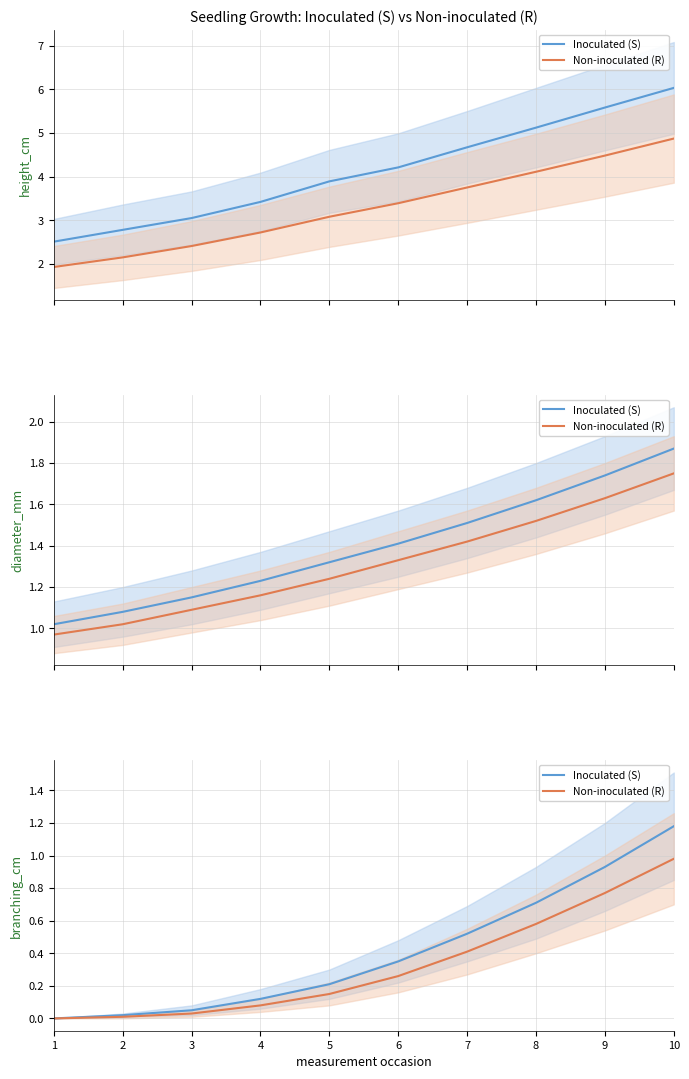

True or false: Inoculated (S) and Non-inoculated (R) cross at least once.

False